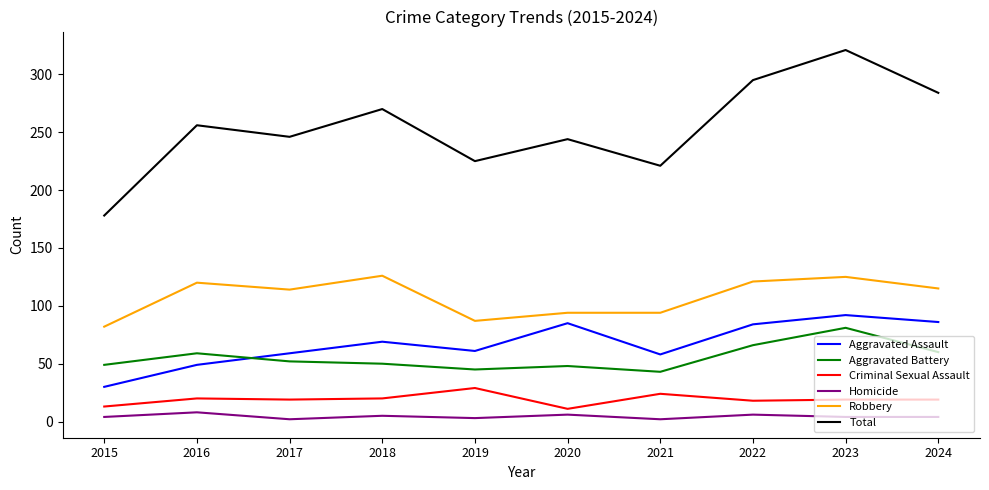

How many categories are shown in the chart?

10